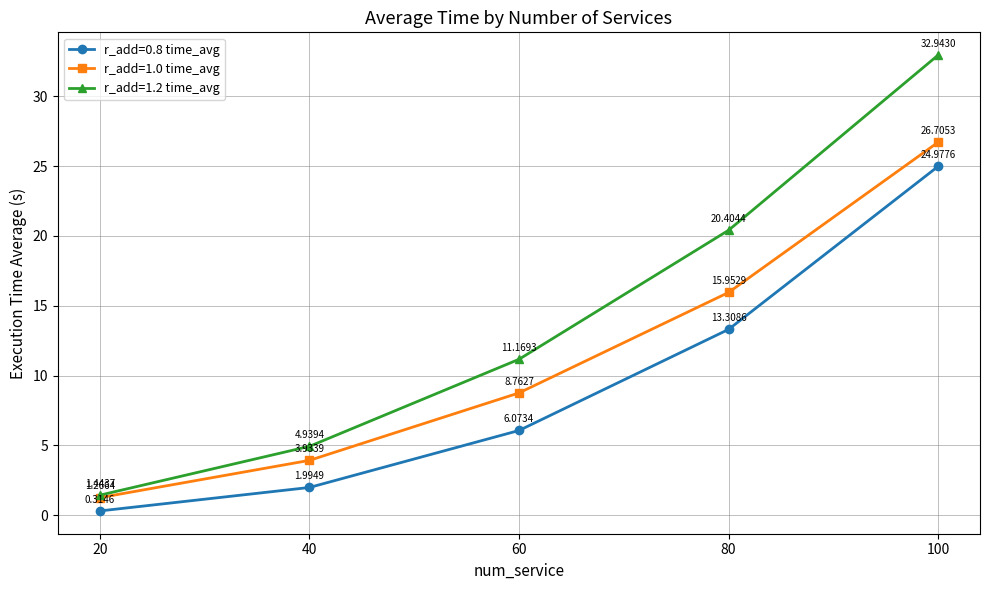

How many values in the r_add=0.8 time_avg series are below 6?

2